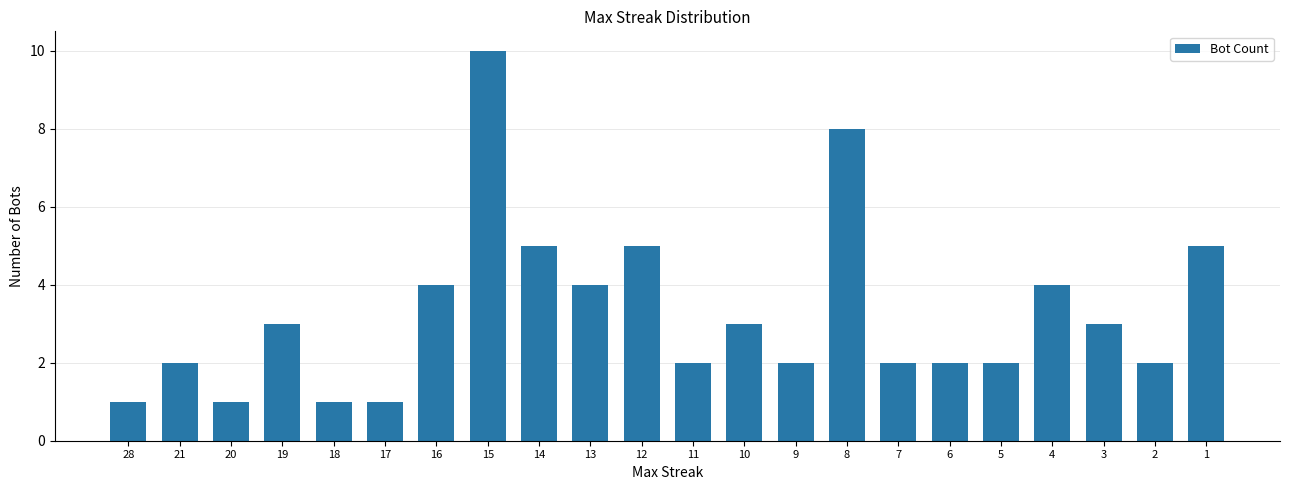

What is the greatest value displayed?

10